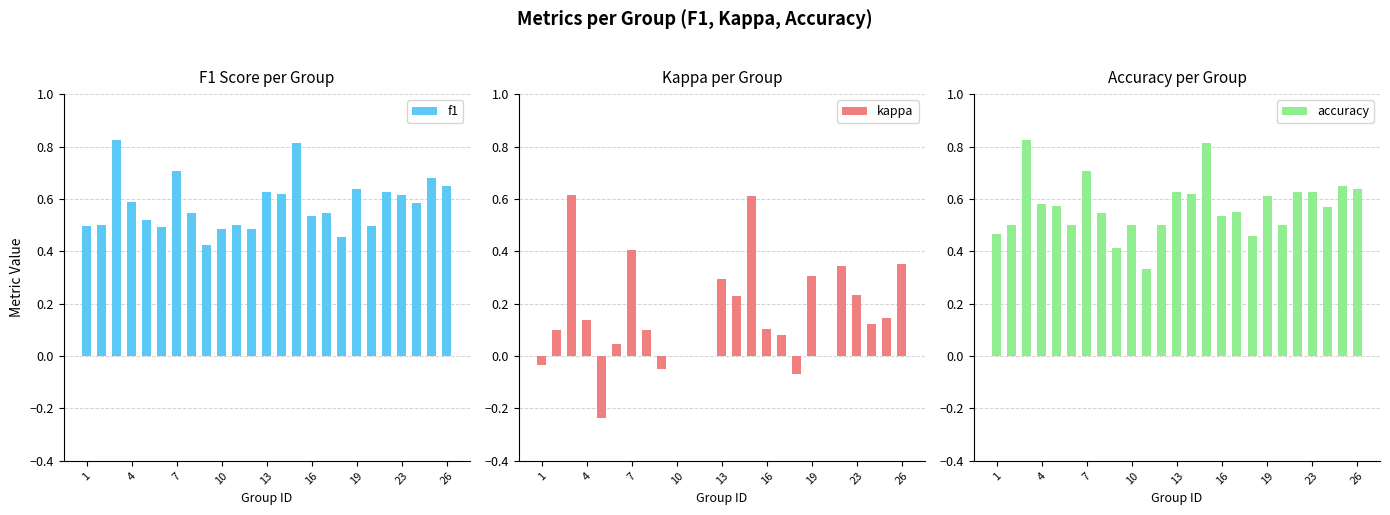

True or false: kappa has a value of 0.4 at 13.

False